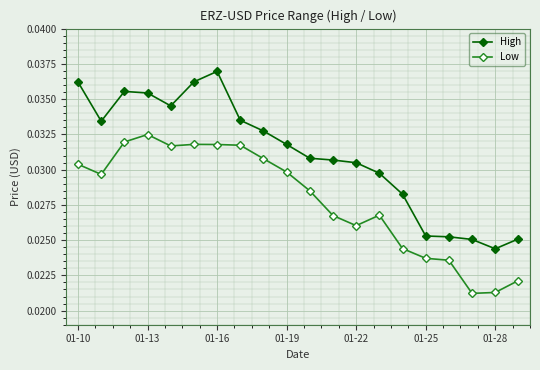

At how many categories does at least one series exceed 0?

20